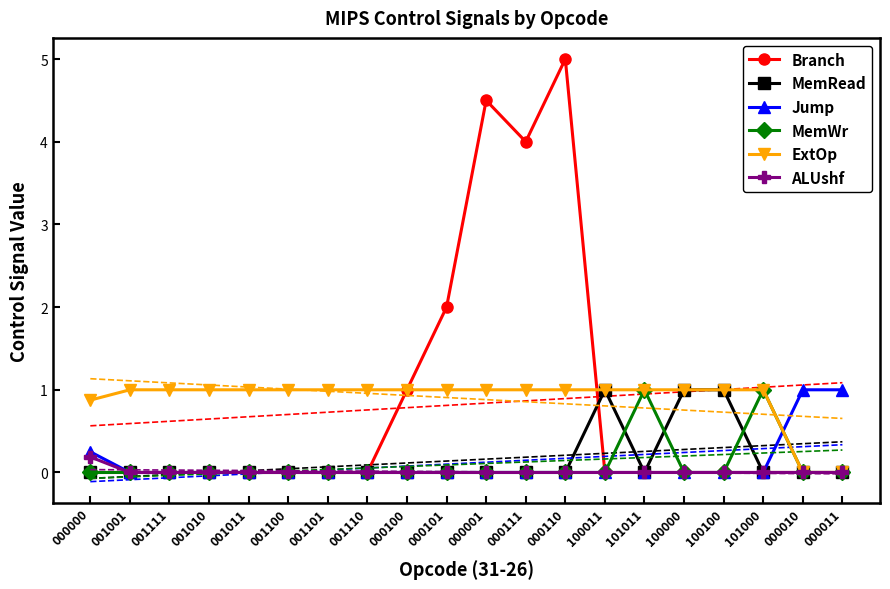

Reading right to left, transcribe all the data shown in this chart.

Branch: 000011=0.0	000010=0.0	101000=0.0	100100=0.0	100000=0.0	101011=0.0	100011=0.0	000110=5.0	000111=4.0	000001=4.5	000101=2.0	000100=1.0	001110=0.0	001101=0.0	001100=0.0	001011=0.0	001010=0.0	001111=0.0	001001=0.0	000000=0.0
MemRead: 000011=0.0	000010=0.0	101000=0.0	100100=1.0	100000=1.0	101011=0.0	100011=1.0	000110=0.0	000111=0.0	000001=0.0	000101=0.0	000100=0.0	001110=0.0	001101=0.0	001100=0.0	001011=0.0	001010=0.0	001111=0.0	001001=0.0	000000=0.0
Jump: 000011=1.0	000010=1.0	101000=0.0	100100=0.0	100000=0.0	101011=0.0	100011=0.0	000110=0.0	000111=0.0	000001=0.0	000101=0.0	000100=0.0	001110=0.0	001101=0.0	001100=0.0	001011=0.0	001010=0.0	001111=0.0	001001=0.0	000000=0.2
MemWr: 000011=0.0	000010=0.0	101000=1.0	100100=0.0	100000=0.0	101011=1.0	100011=0.0	000110=0.0	000111=0.0	000001=0.0	000101=0.0	000100=0.0	001110=0.0	001101=0.0	001100=0.0	001011=0.0	001010=0.0	001111=0.0	001001=0.0	000000=0.0
ExtOp: 000011=0.0	000010=0.0	101000=1.0	100100=1.0	100000=1.0	101011=1.0	100011=1.0	000110=1.0	000111=1.0	000001=1.0	000101=1.0	000100=1.0	001110=1.0	001101=1.0	001100=1.0	001011=1.0	001010=1.0	001111=1.0	001001=1.0	000000=0.9
ALUshf: 000011=0.0	000010=0.0	101000=0.0	100100=0.0	100000=0.0	101011=0.0	100011=0.0	000110=0.0	000111=0.0	000001=0.0	000101=0.0	000100=0.0	001110=0.0	001101=0.0	001100=0.0	001011=0.0	001010=0.0	001111=0.0	001001=0.0	000000=0.2